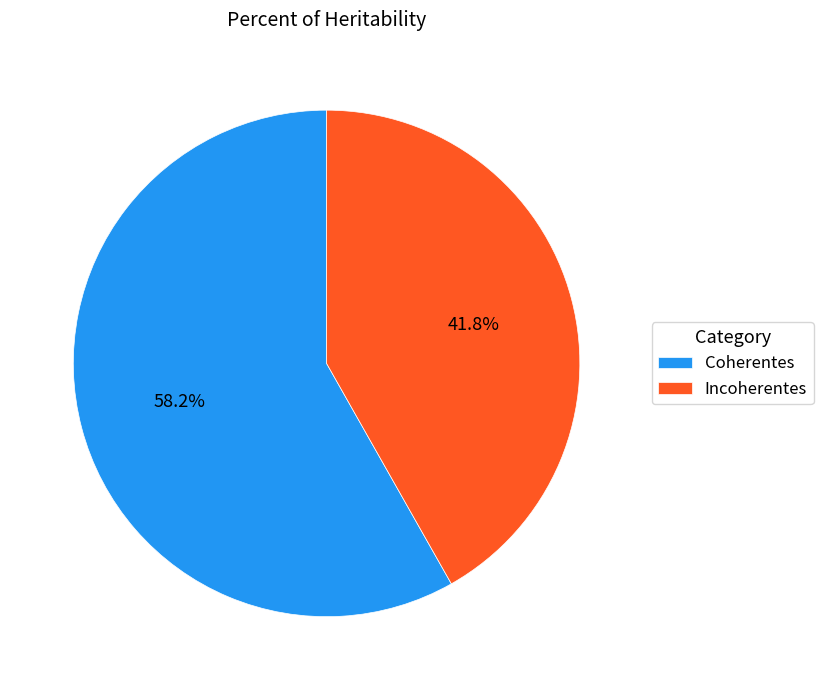

Is there a majority slice in this chart?

Yes